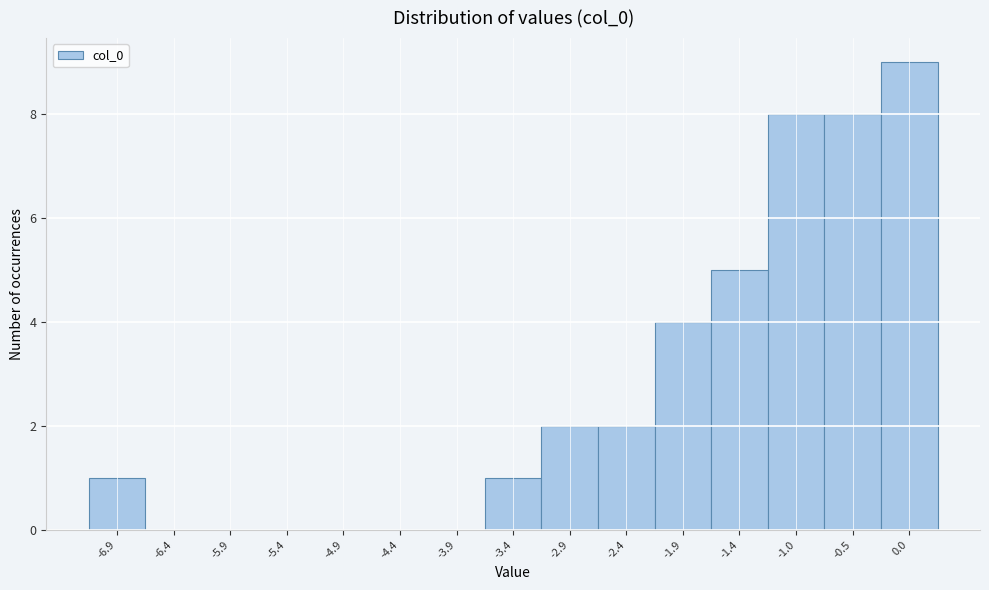

Reading right to left, what are all the values shown in this chart?

0.0=9	-0.5=8	-1.0=8	-1.4=5	-1.9=4	-2.4=2	-2.9=2	-3.4=1	-3.9=0	-4.4=0	-4.9=0	-5.4=0	-5.9=0	-6.4=0	-6.9=1